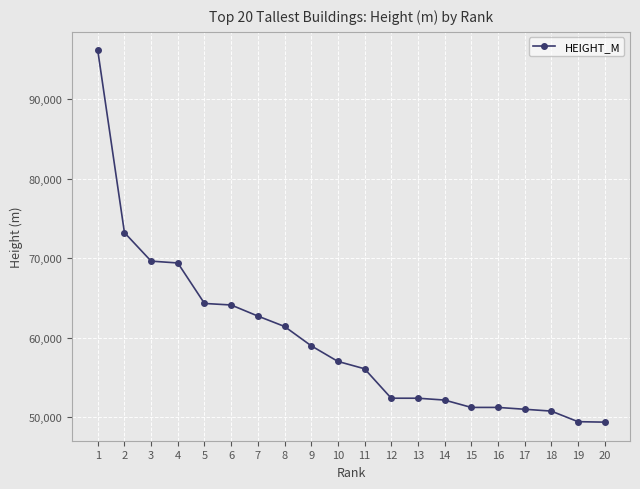

What is the change in value from 2 to 15?

-22012.9